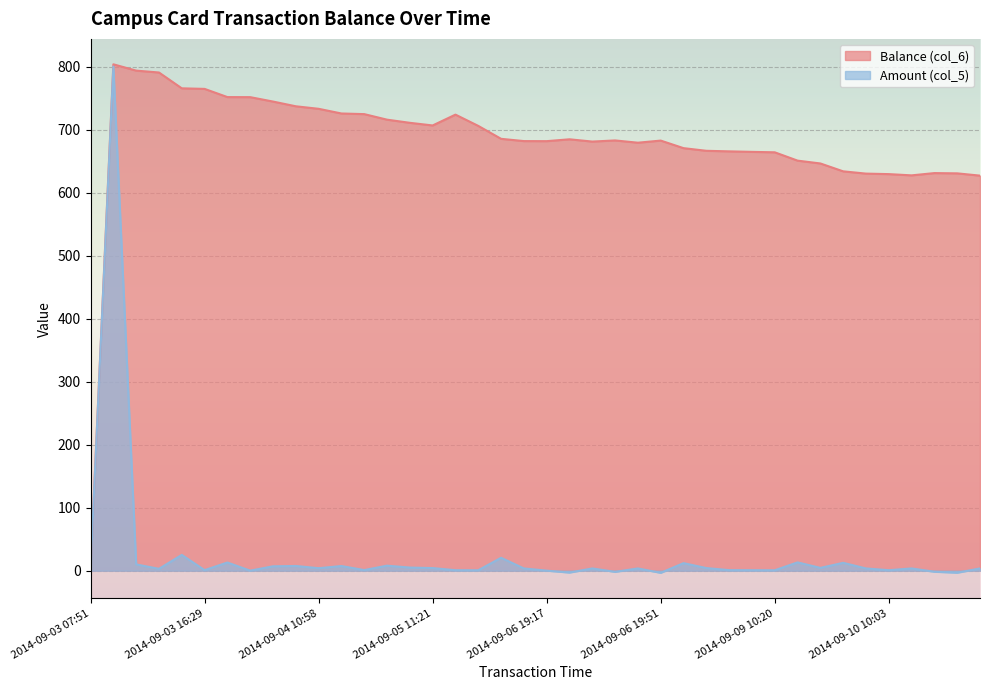

What are all the series names shown in the legend?

Balance (col_6), Amount (col_5)